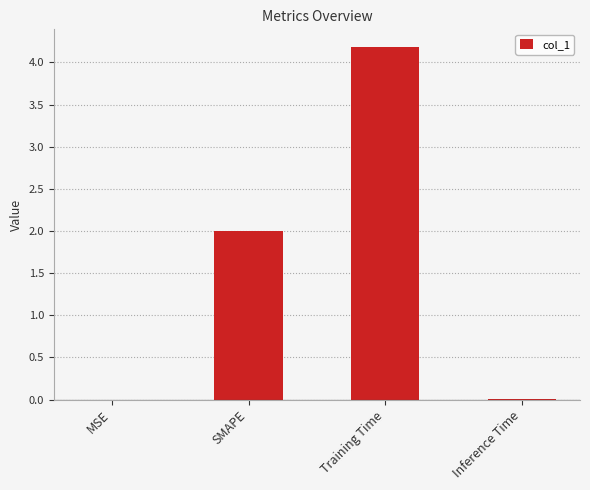

Which has a higher value, SMAPE or Training Time?

Training Time